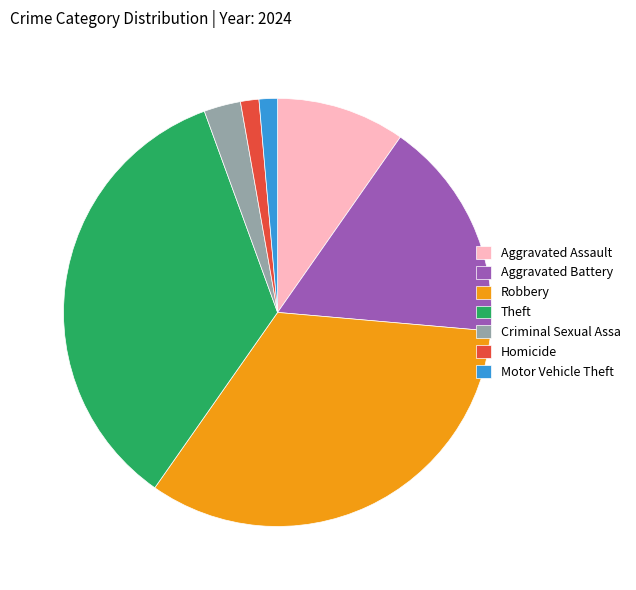

Between Aggravated Battery and Criminal Sexual Assa, which is larger?

Aggravated Battery